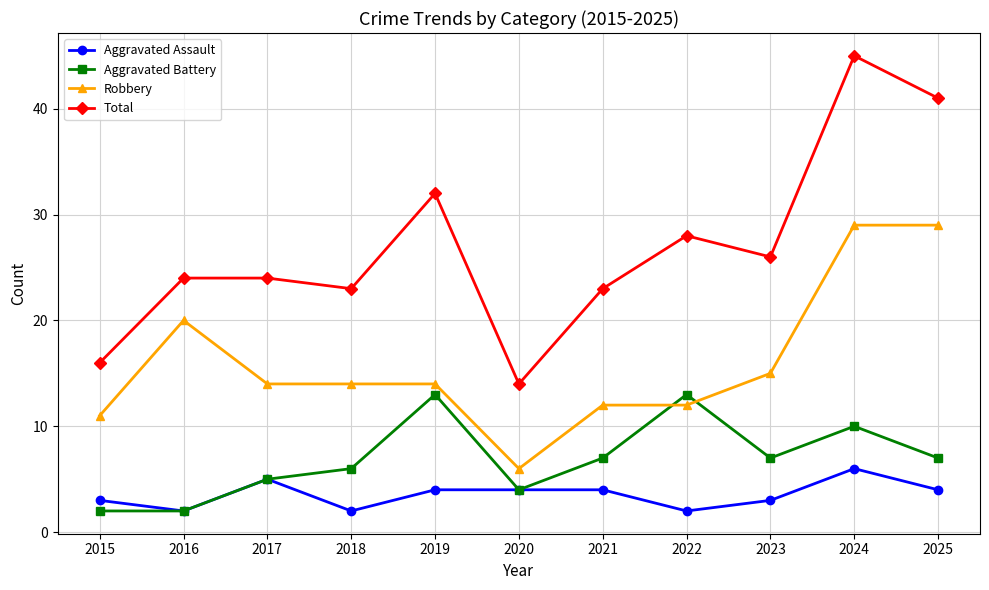

What is the maximum value for Total?

45